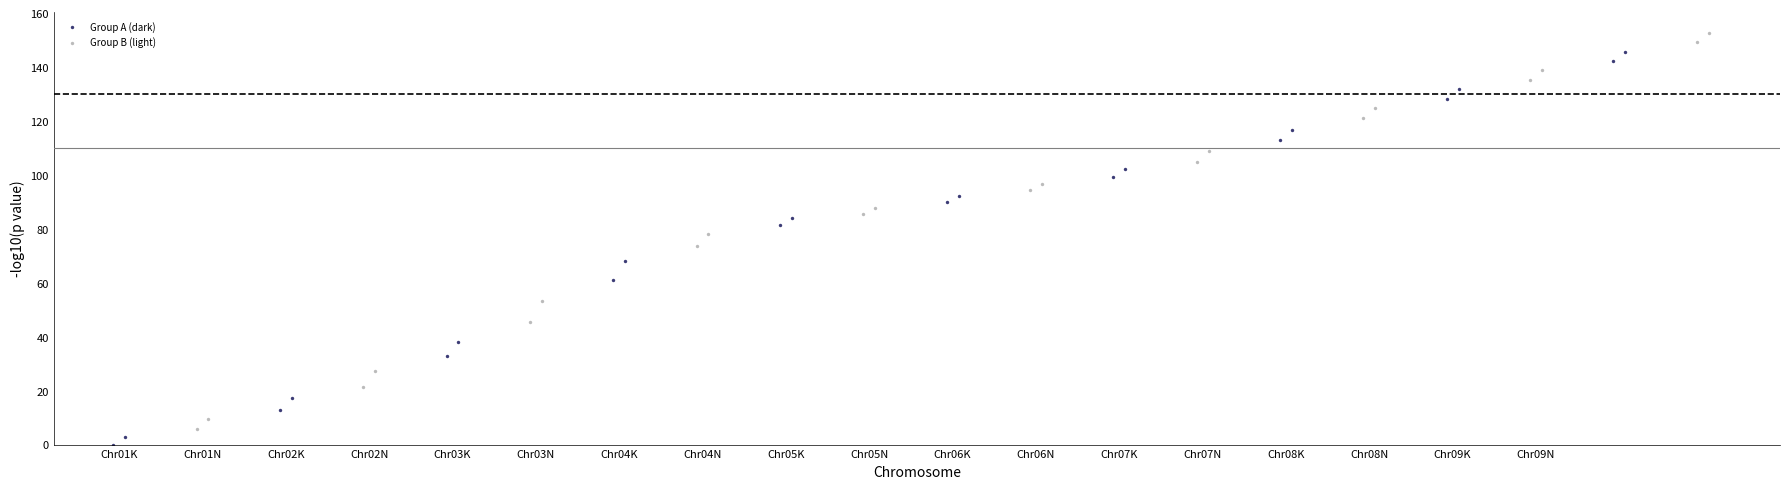

Which series has the largest Y range (max minus min)?

Group B (light)